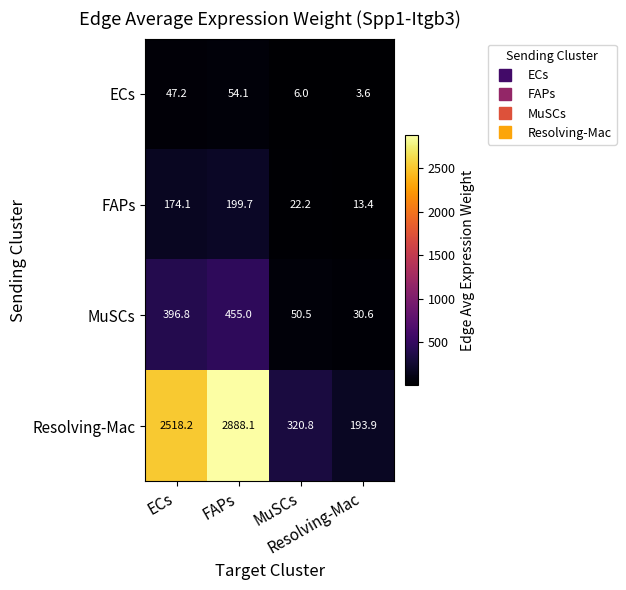

What is the minimum value shown in the chart?

3.6